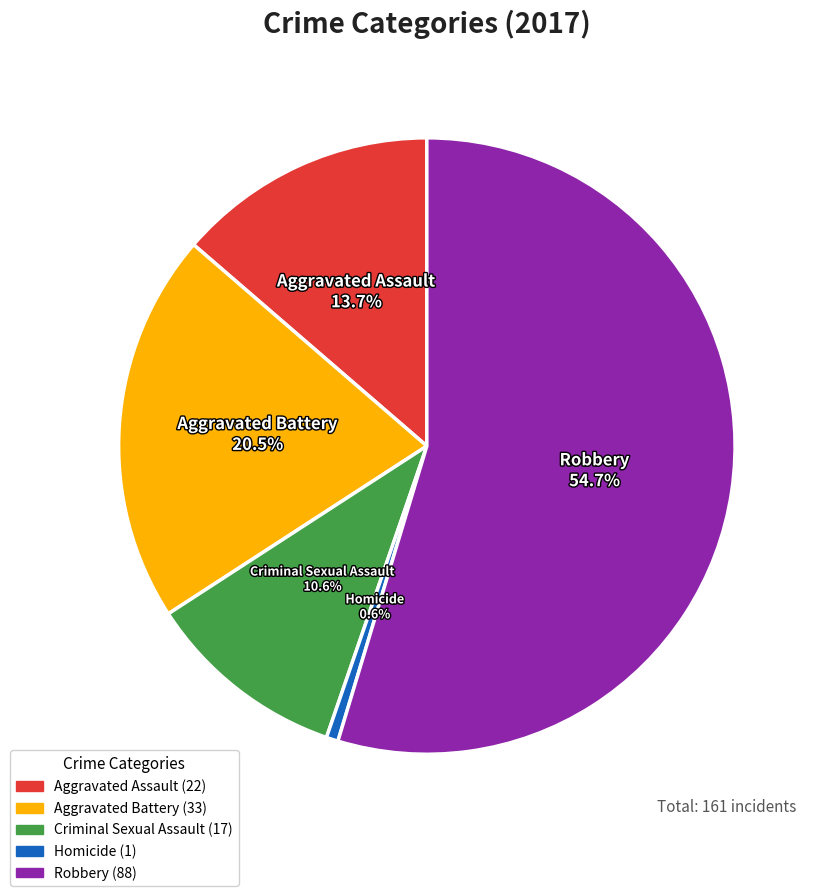

Which slice is the smallest?

Homicide